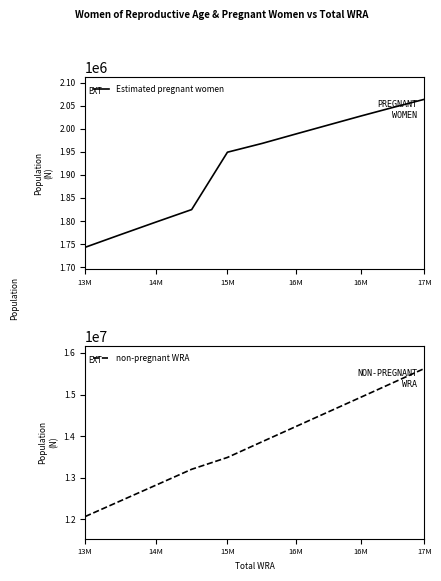

Is this an area chart (filled region under the line)?

No